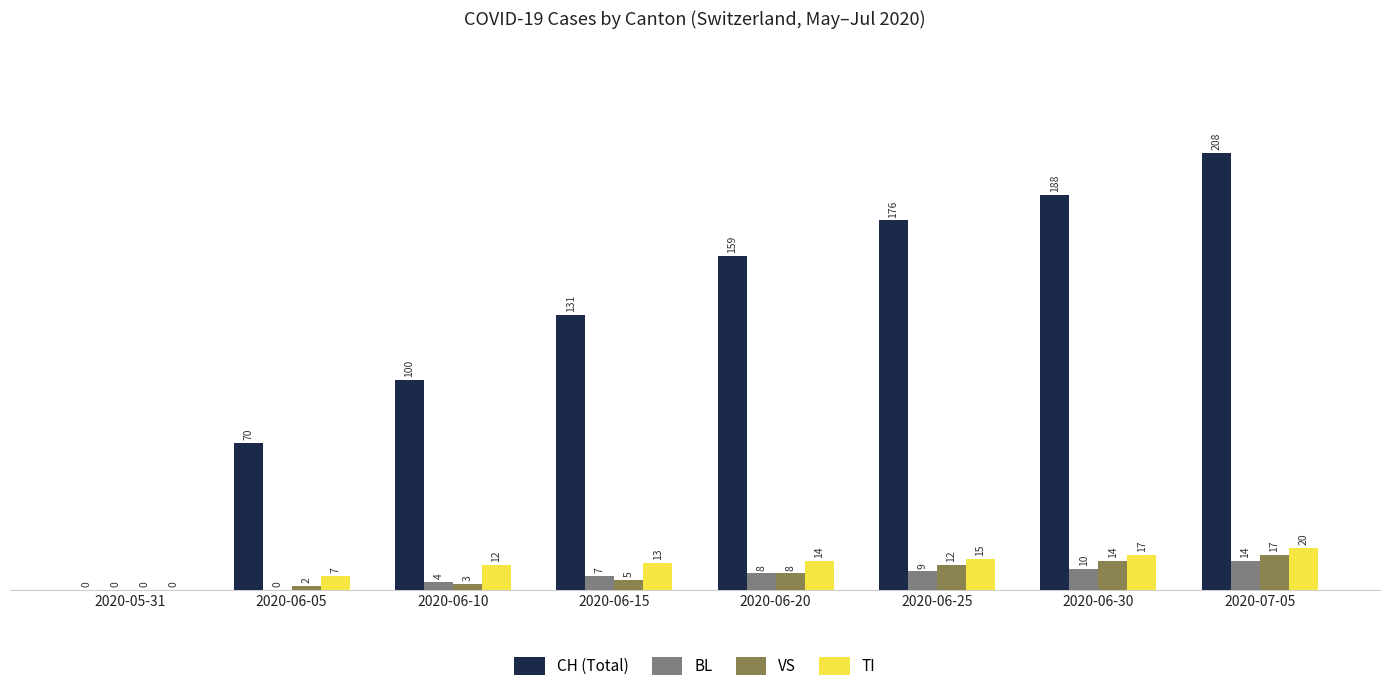

Between 2020-06-15 and 2020-06-25, which series saw the biggest shift?

CH (Total)